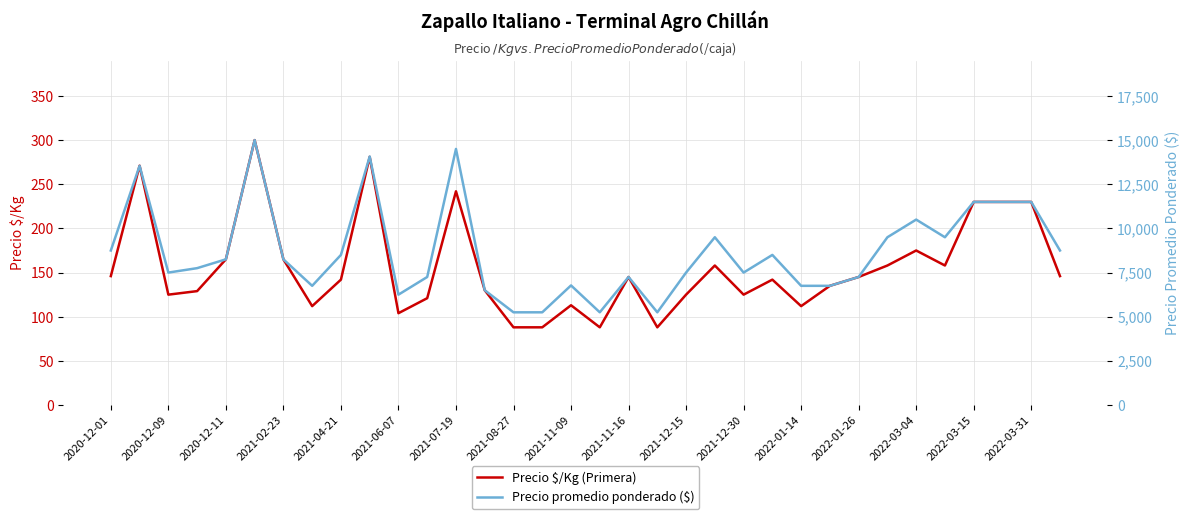

Where is Precio $/Kg (Primera) nearest to the value 194?

2022-03-04